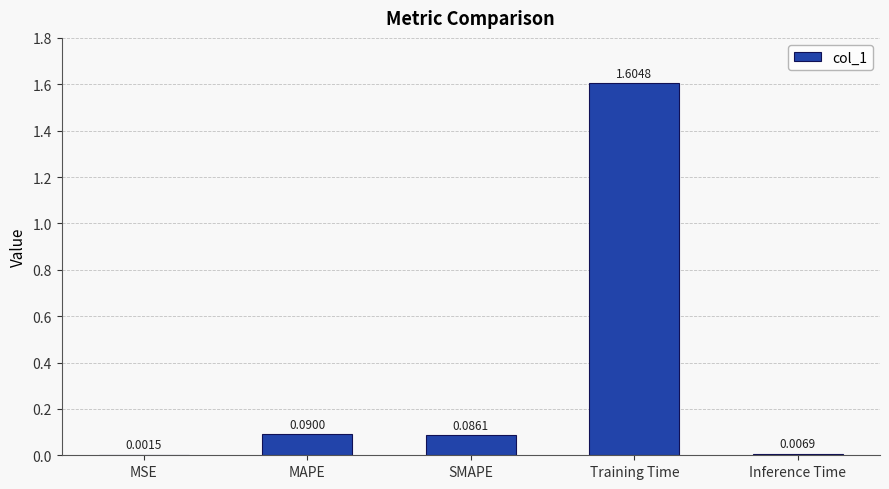

Between MSE and Training Time, which is larger?

Training Time